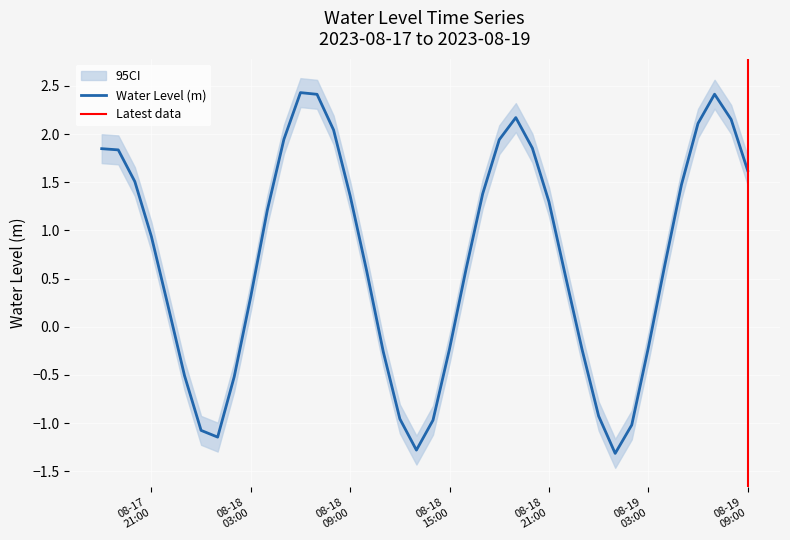

Reading left to right, list all the values displayed in this chart.

1.8	1.8	1.5	0.9	0.2	-0.5	-1.1	-1.1	-0.5	0.3	1.2	1.9	2.4	2.4	2.0	1.4	0.6	-0.3	-1.0	-1.3	-1.0	-0.2	0.6	1.4	1.9	2.2	1.9	1.3	0.5	-0.2	-0.9	-1.3	-1.0	-0.2	0.6	1.5	2.1	2.4	2.2	1.6